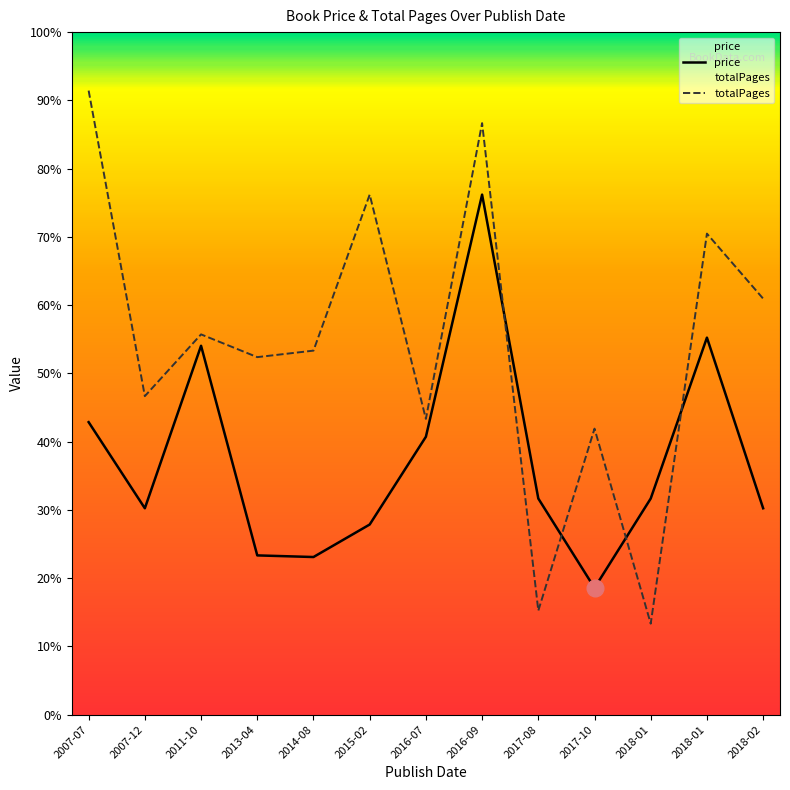

After their last crossing, which series has the higher values: totalPages or price?

totalPages